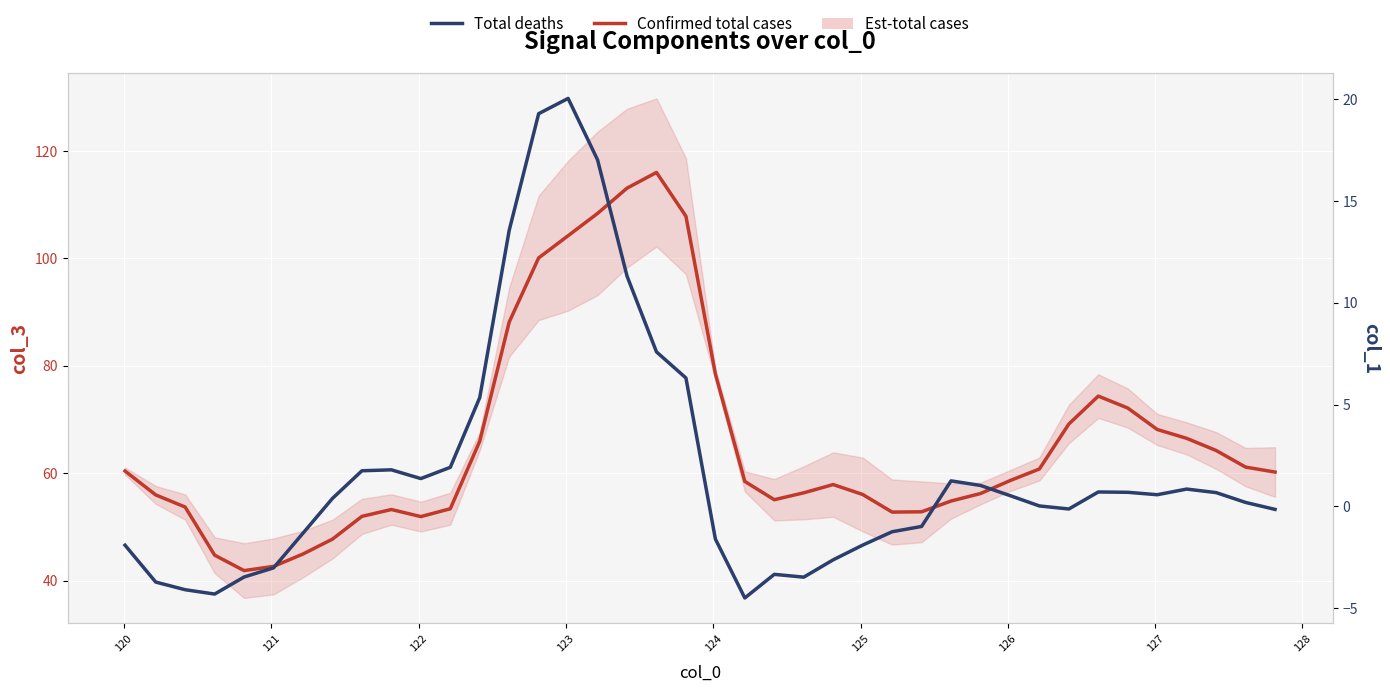

What is the sum of all Confirmed total cases values?

2639.5